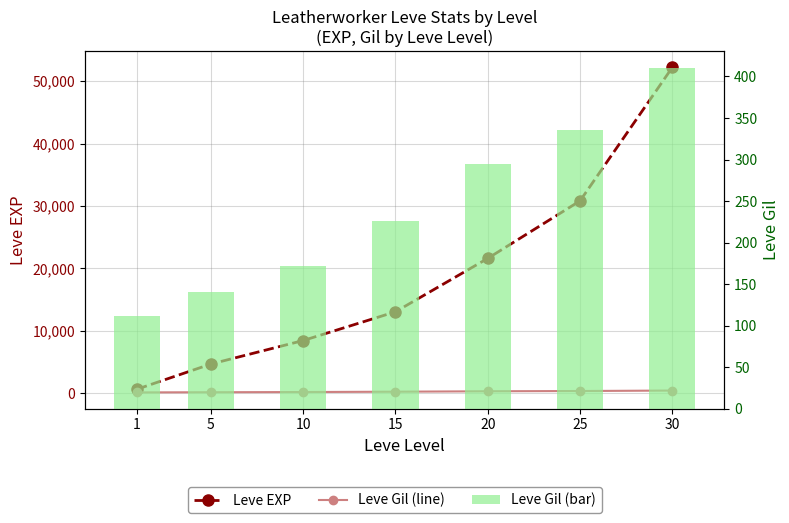

How many data points in Leve Gil are less than 226?

3